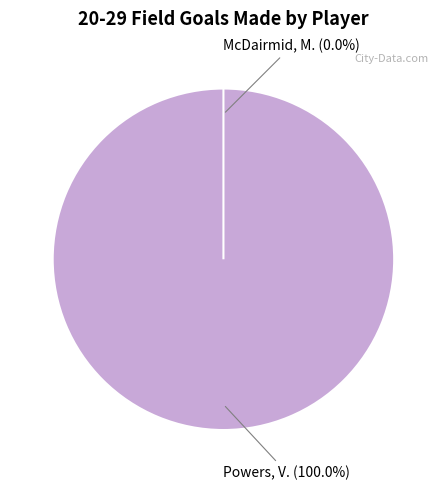

Which slice represents more than half of the pie?

Powers, V.